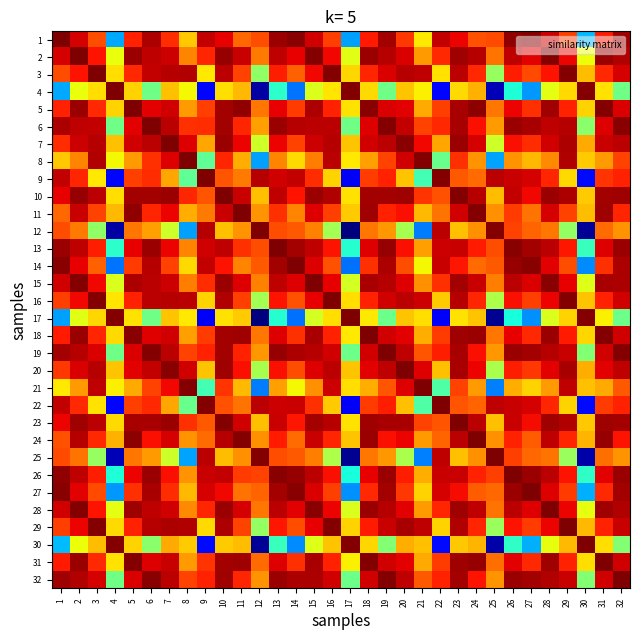

What is the spread (max minus min) of values at 22?

0.1